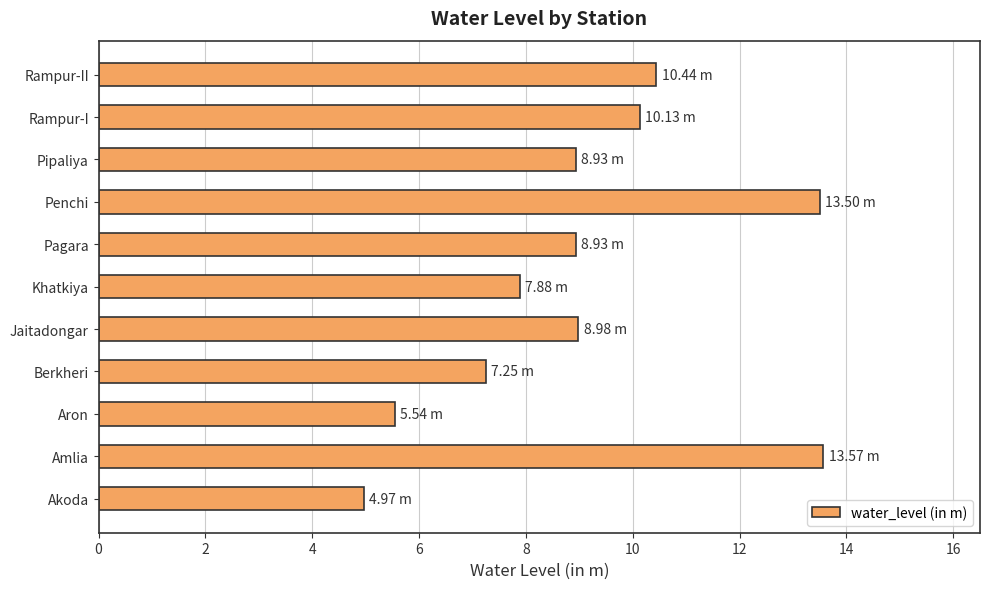

What is the sum of all values?

100.1